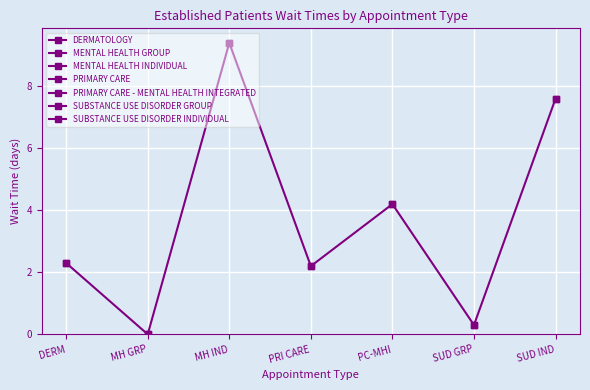

Is it true that the value at SUD GRP is 0.5?

False